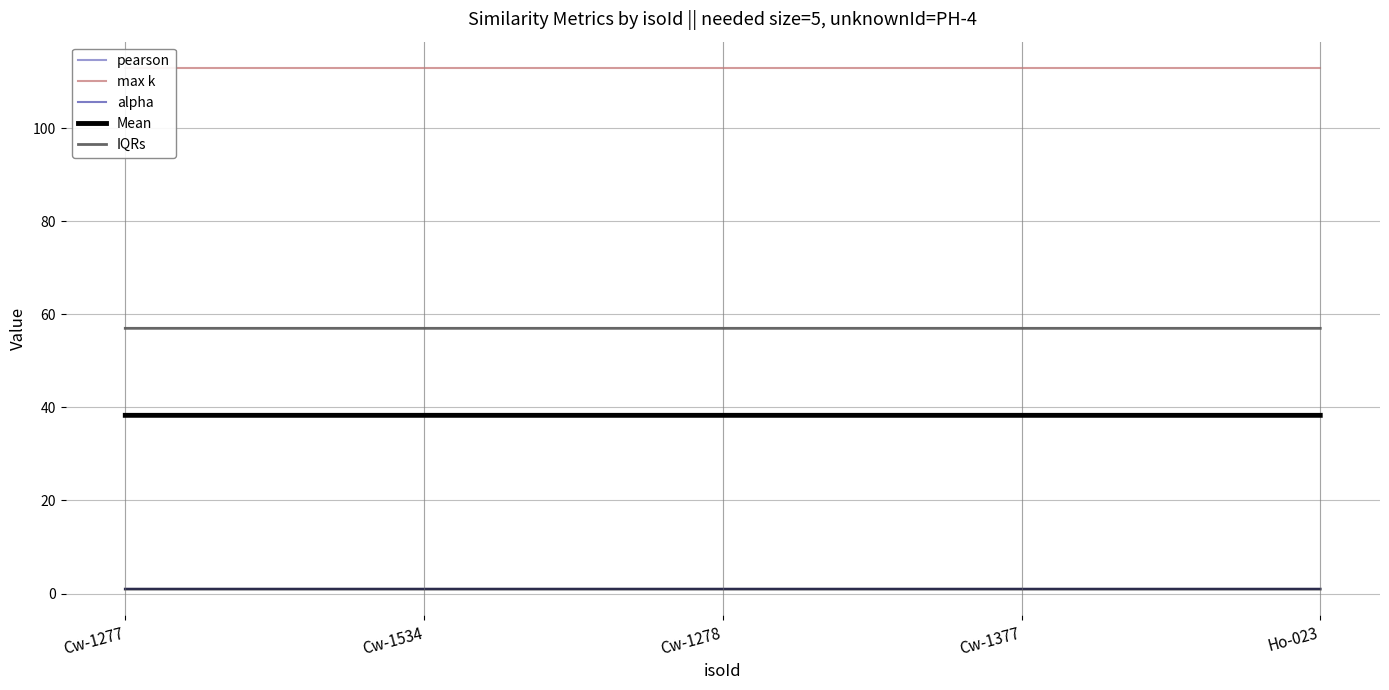

What is the minimum value shown in the chart?

0.9